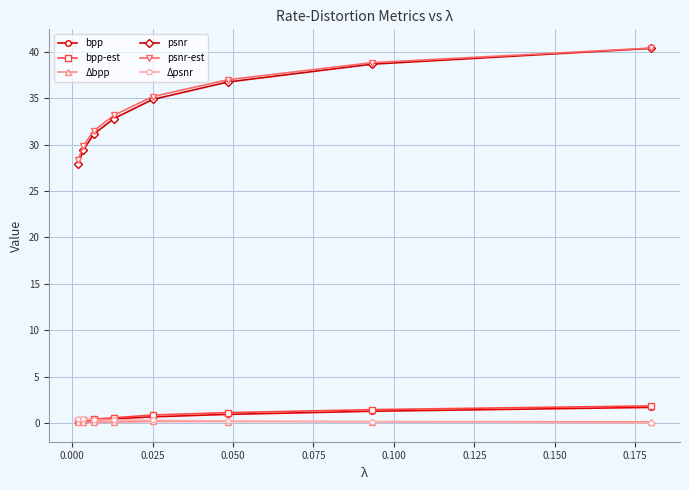

Does the chart display data point markers on the line(s)?

Yes